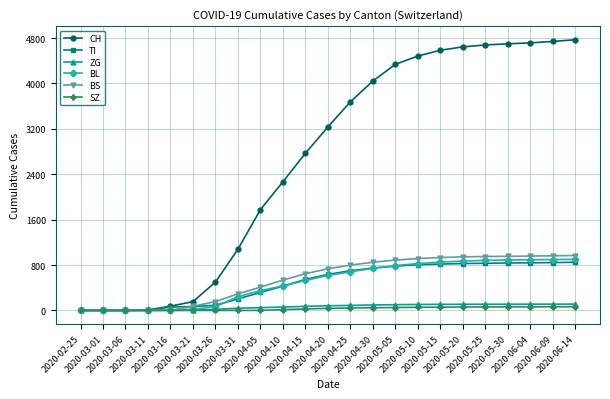

Is the value of CH at 2020-03-11 greater than the value of BL at 2020-04-25?

No